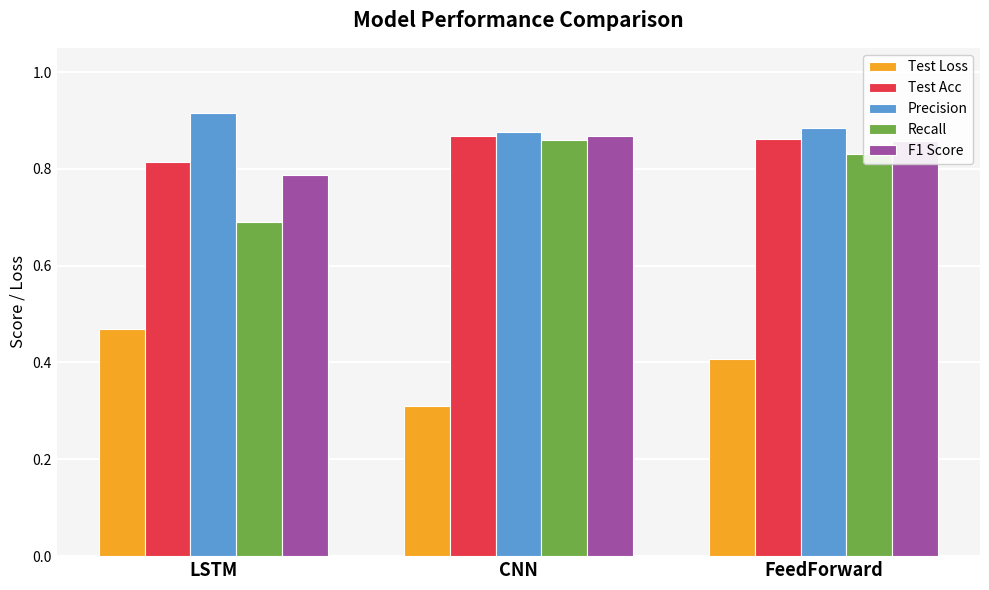

What is the minimum value shown in the chart?

0.3